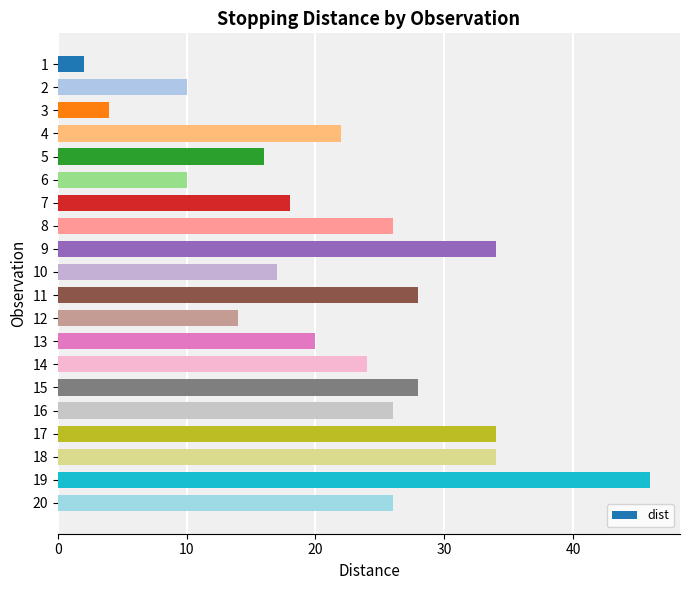

Where is the data nearest to the value 24?

14